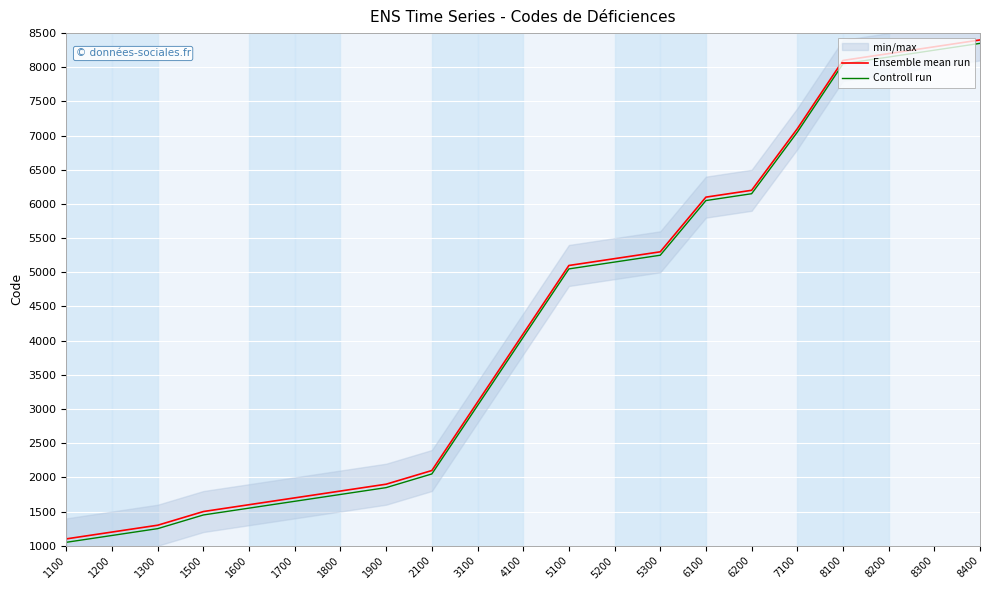

How many lines are shown in the chart?

2